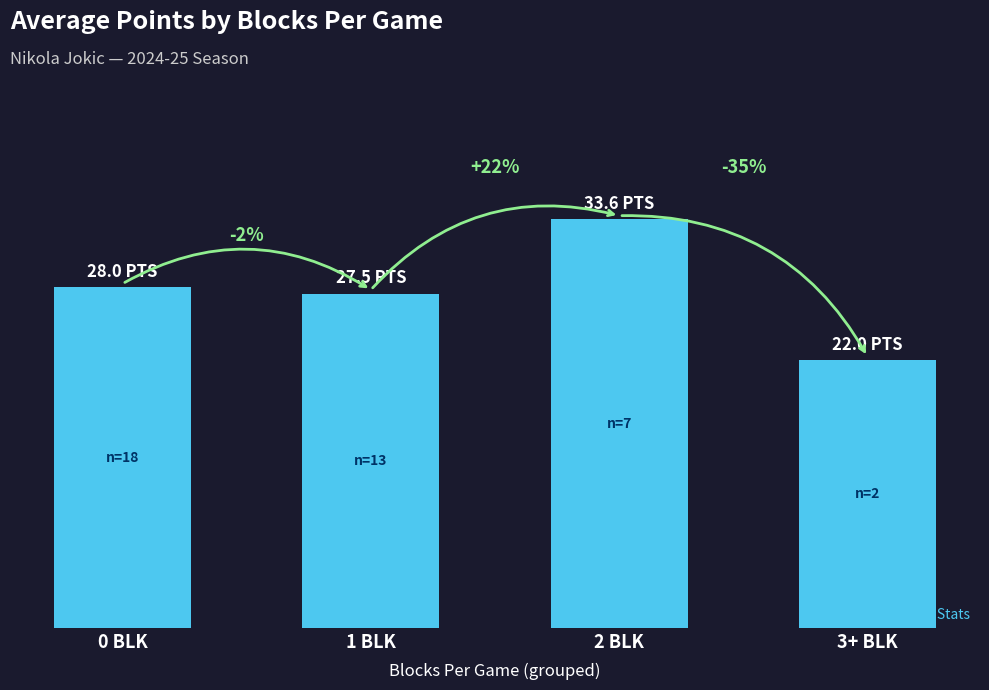

What is the difference between the maximum and minimum values?

11.6